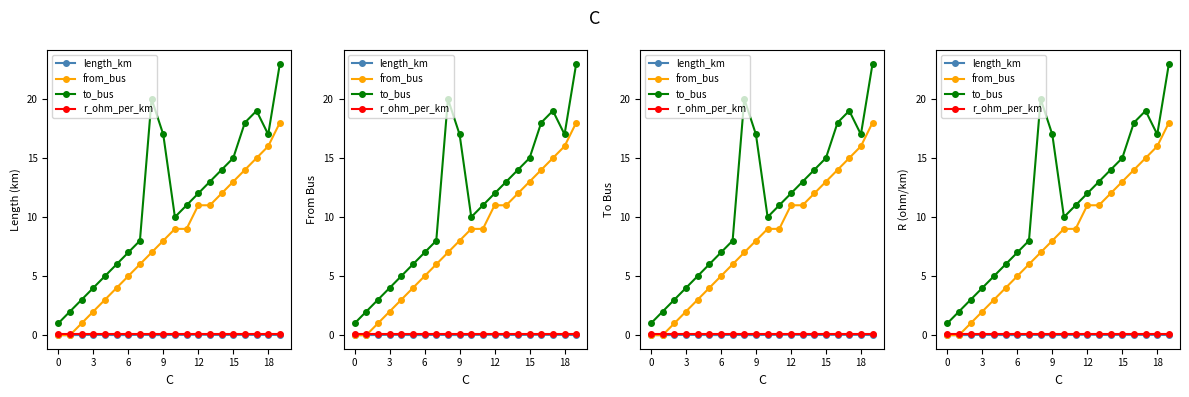

Count the number of data series in this chart.

4